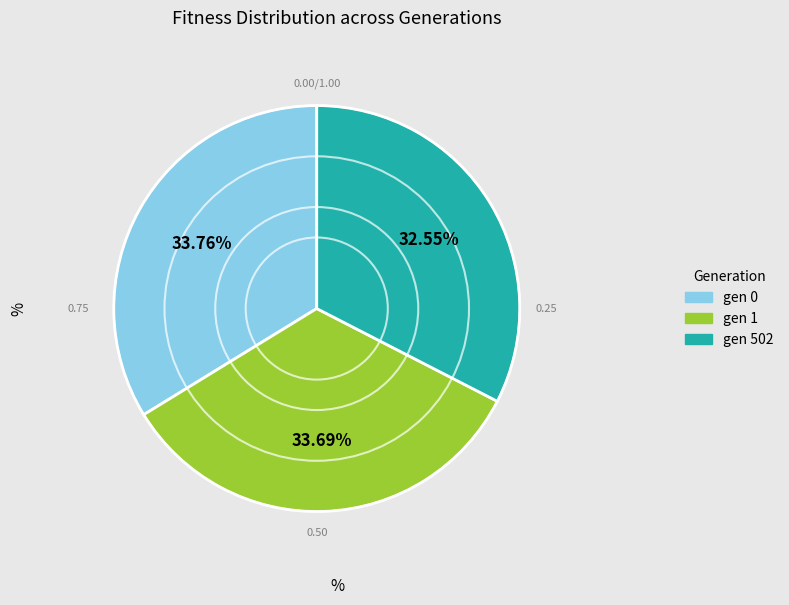

Do gen 1 and gen 0 together represent more than half of the pie?

Yes